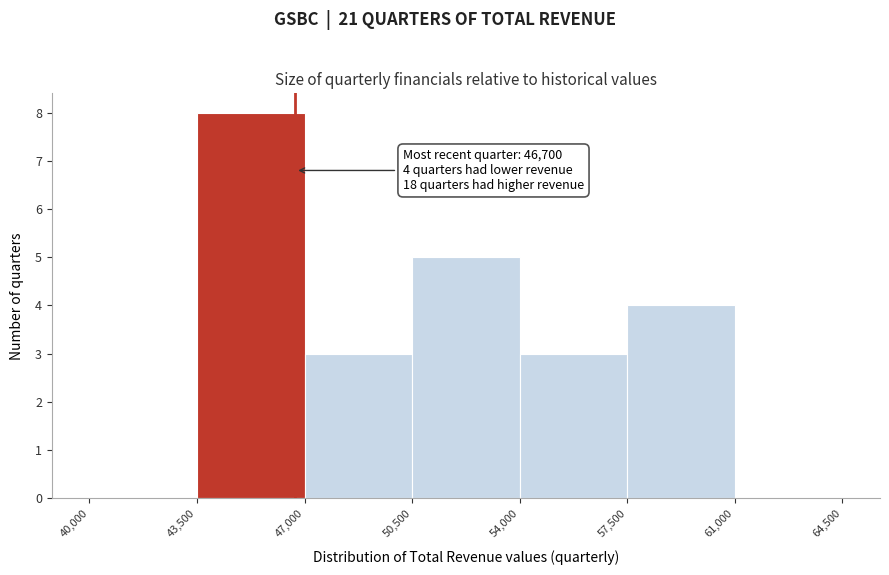

Over which range of the x-axis is the bar tallest?

43,500 to 47,000